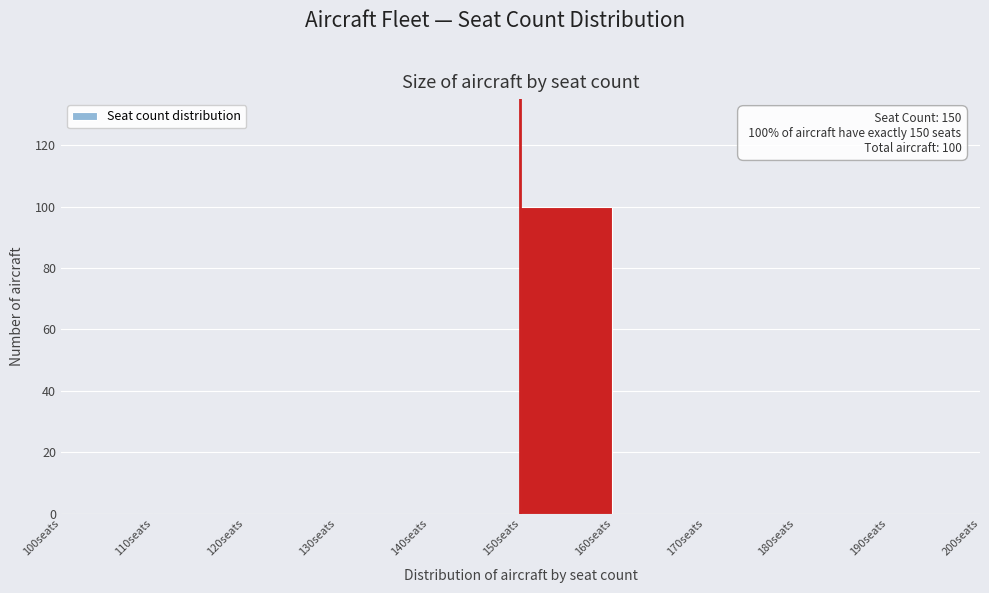

Over which range of the x-axis is the bar tallest?

150 to 160